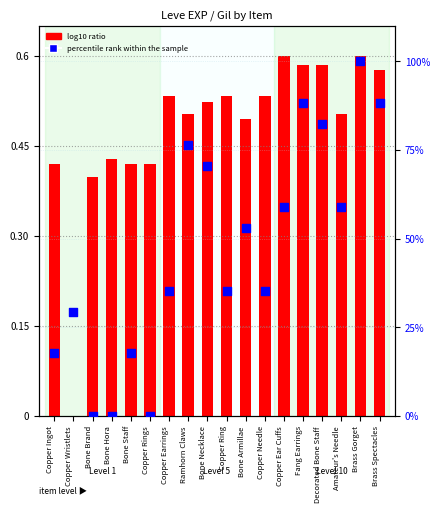

What is the total value across all series at Bone Armillae?

53.4